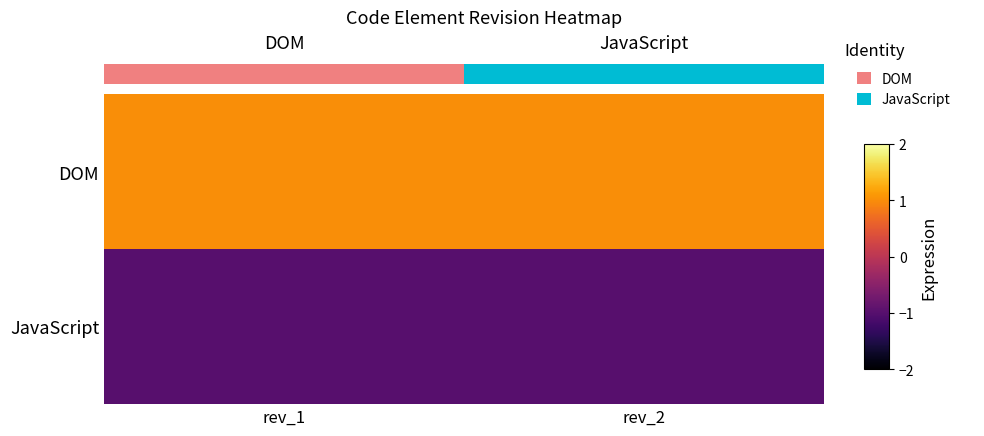

List the labels in order of DOM value, largest first.

rev_1, rev_2